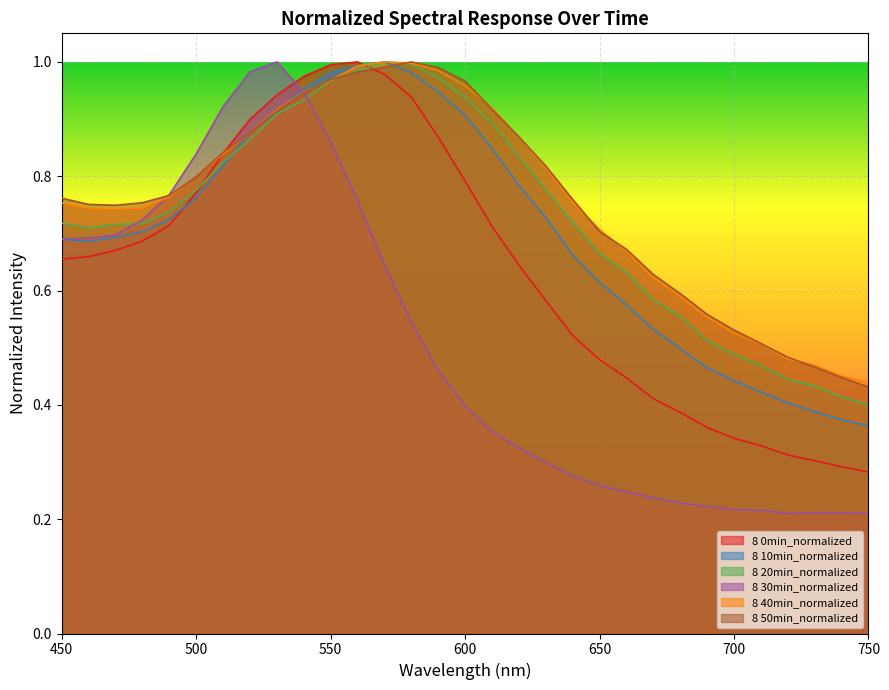

Rank the series at 540 from highest to lowest value.

8 0min_normalized, 8 10min_normalized, 8 30min_normalized, 8 40min_normalized, 8 50min_normalized, 8 20min_normalized